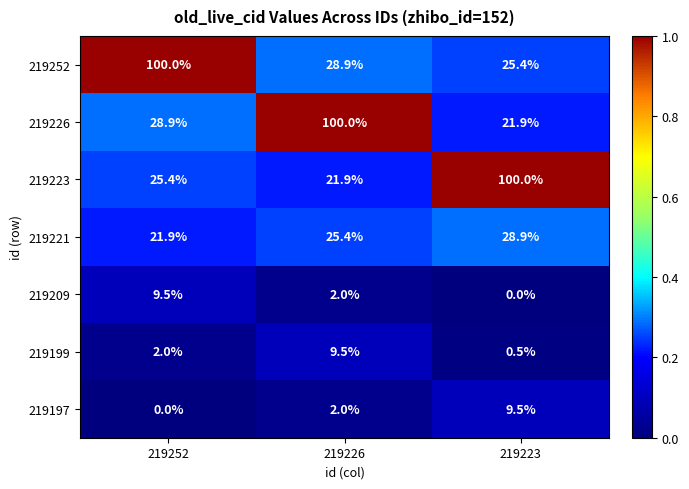

What is the approximate value of 219199 at 219252?

2.0